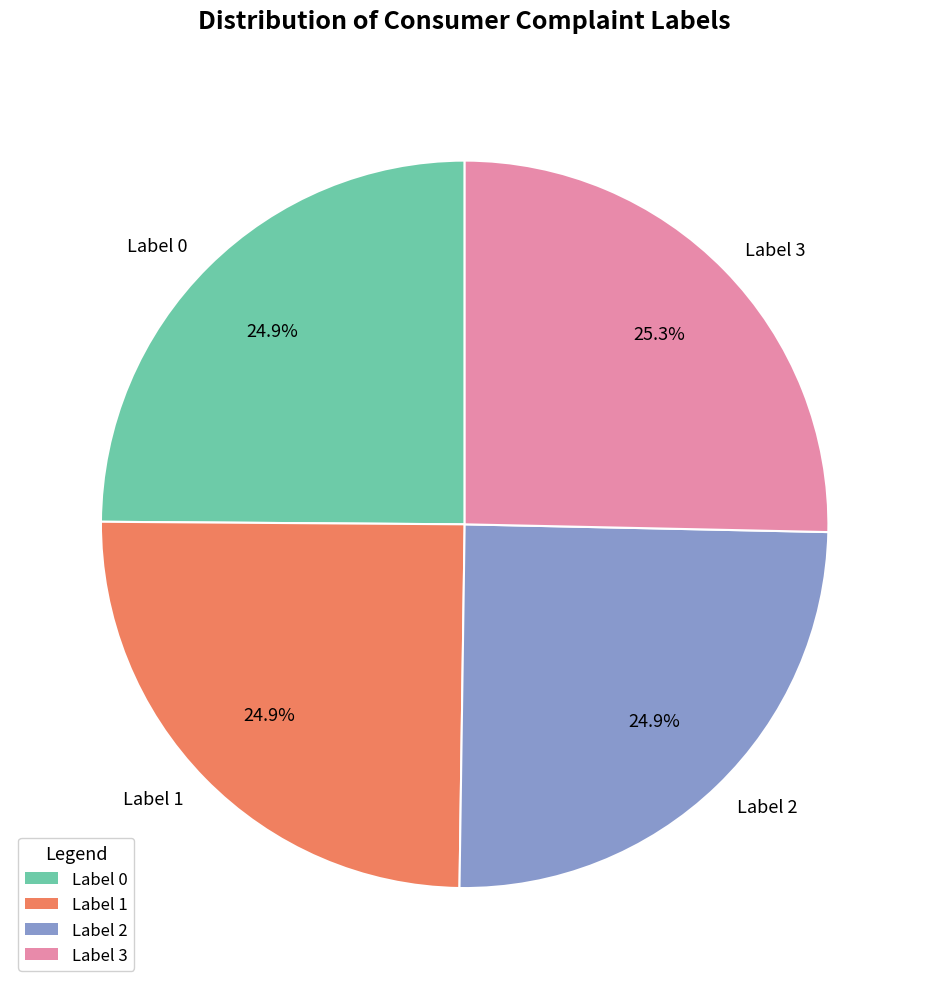

To the nearest percent, what is the average slice percentage?

25%